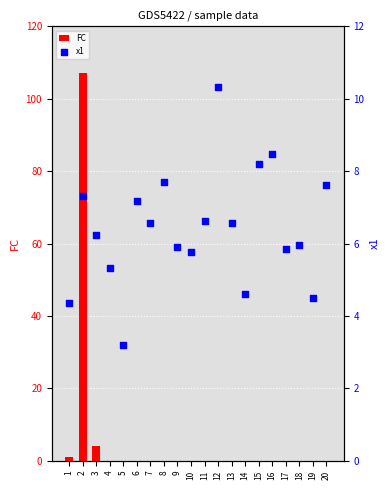

At how many categories does at least one series exceed 19?

1